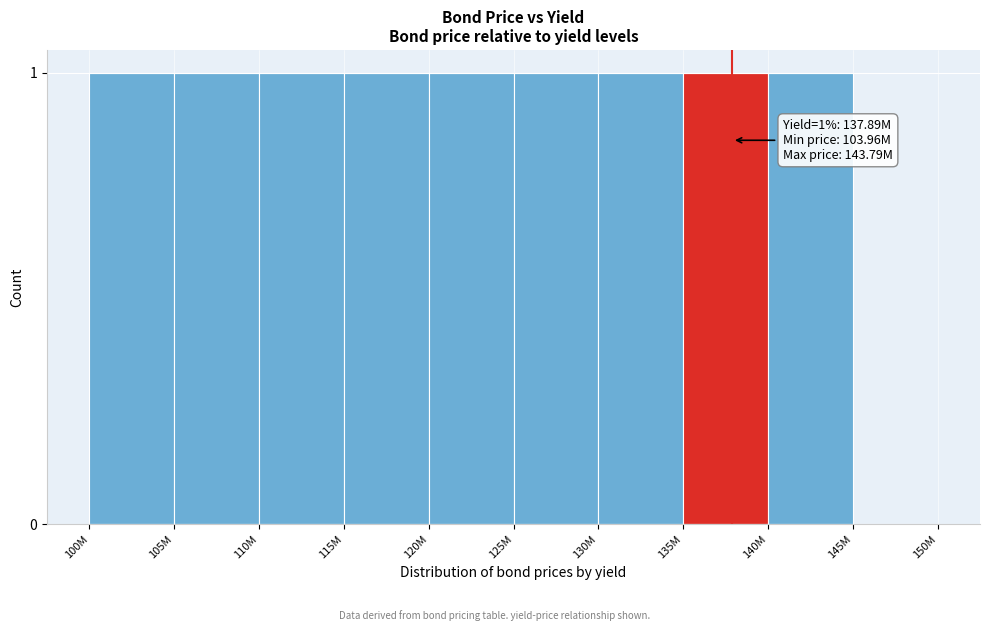

Reading left to right, list all the values displayed in this chart.

100M=1	105M=1	110M=1	115M=1	120M=1	125M=1	130M=1	135M=1	140M=1	145M=0